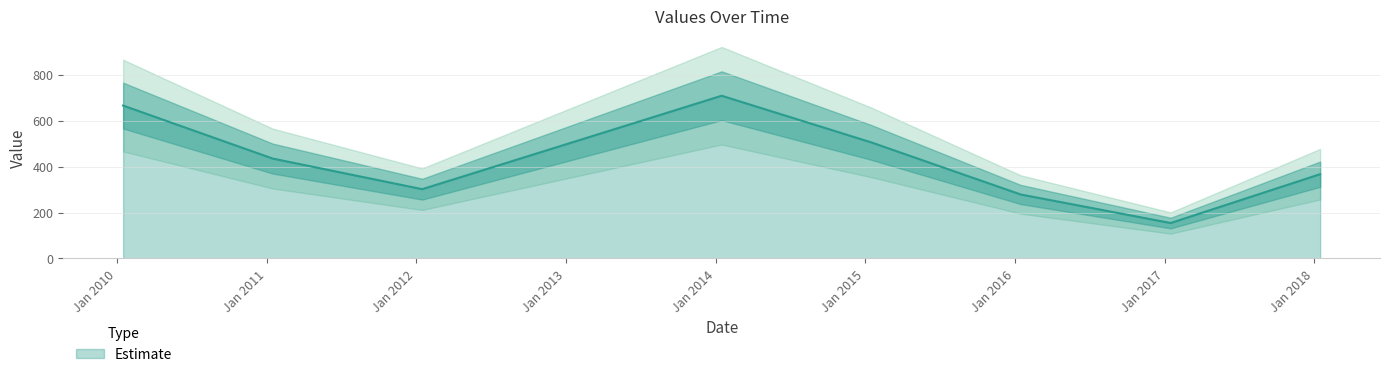

What is the label of the 1st point from the right?

2018-01-15